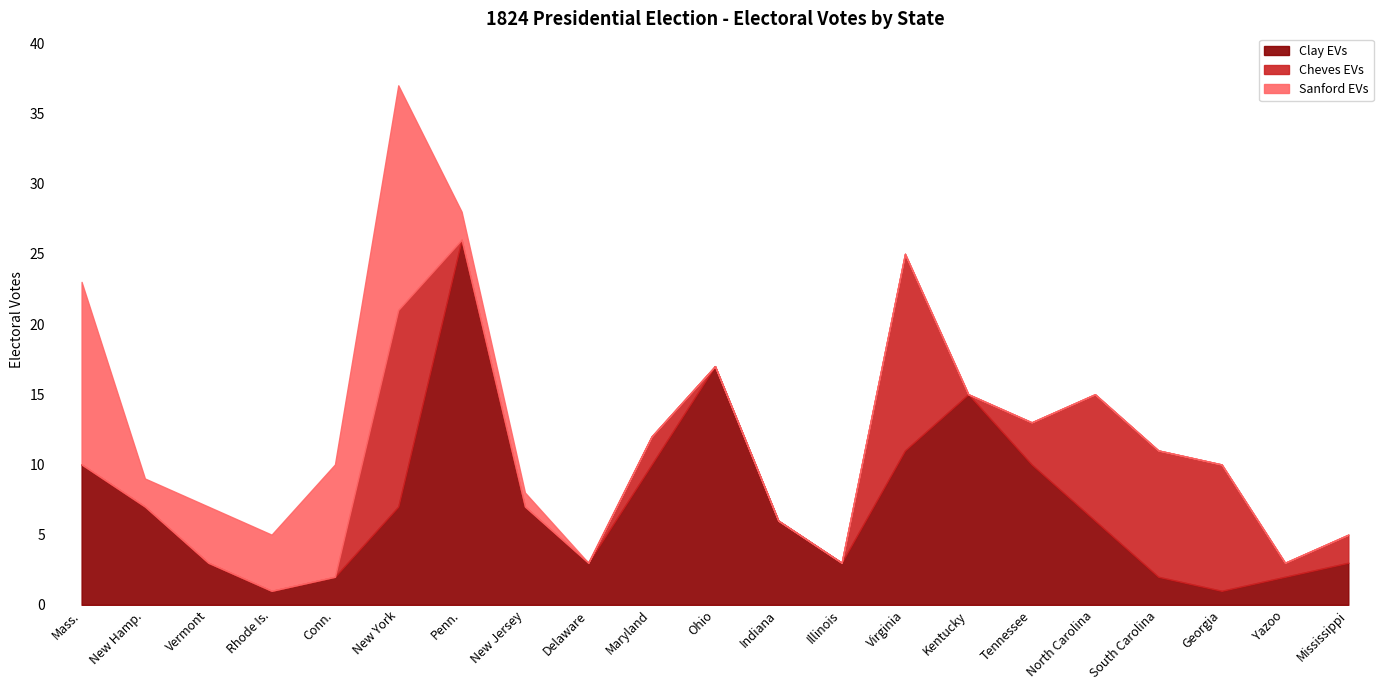

At which category is the sum across all series the highest?

New York